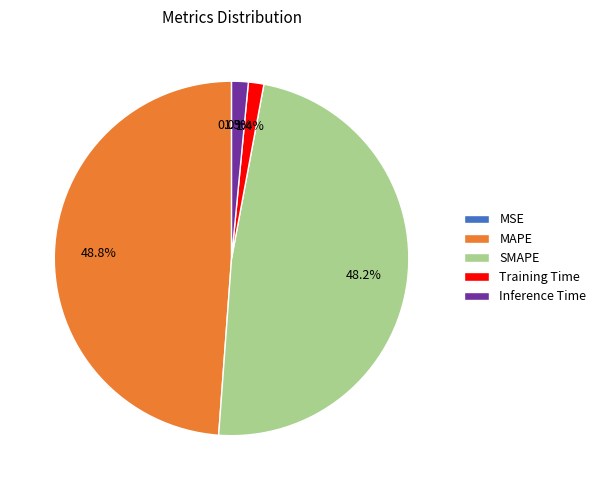

Which has a higher value, MAPE or Inference Time?

MAPE